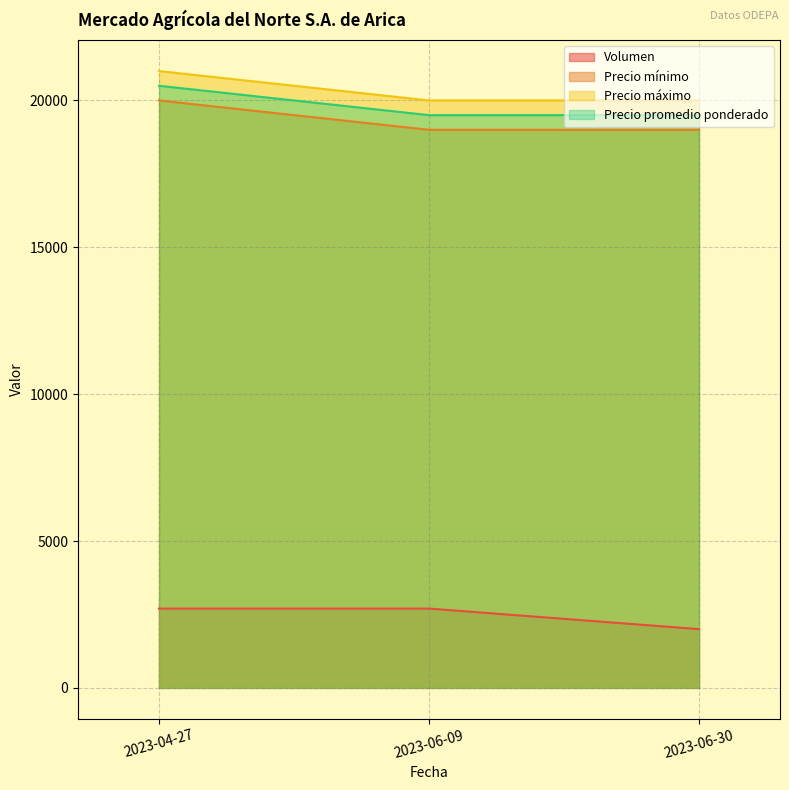

What position from the right is 2023-06-09?

2